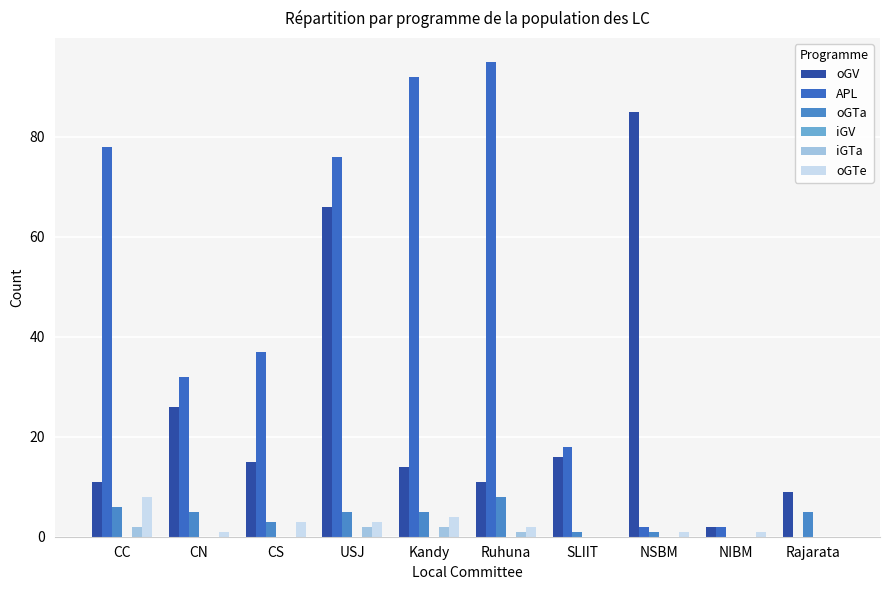

What is the difference between the maximum and minimum values in the APL series?

95